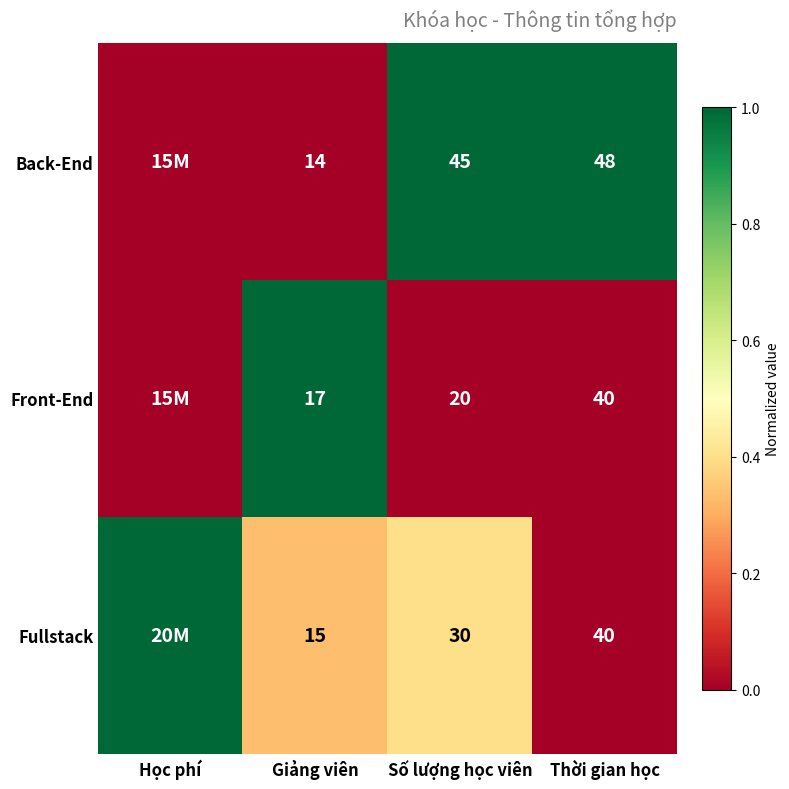

What is the sum of the Back-End values at Số lượng học viên and Thời gian học?

93